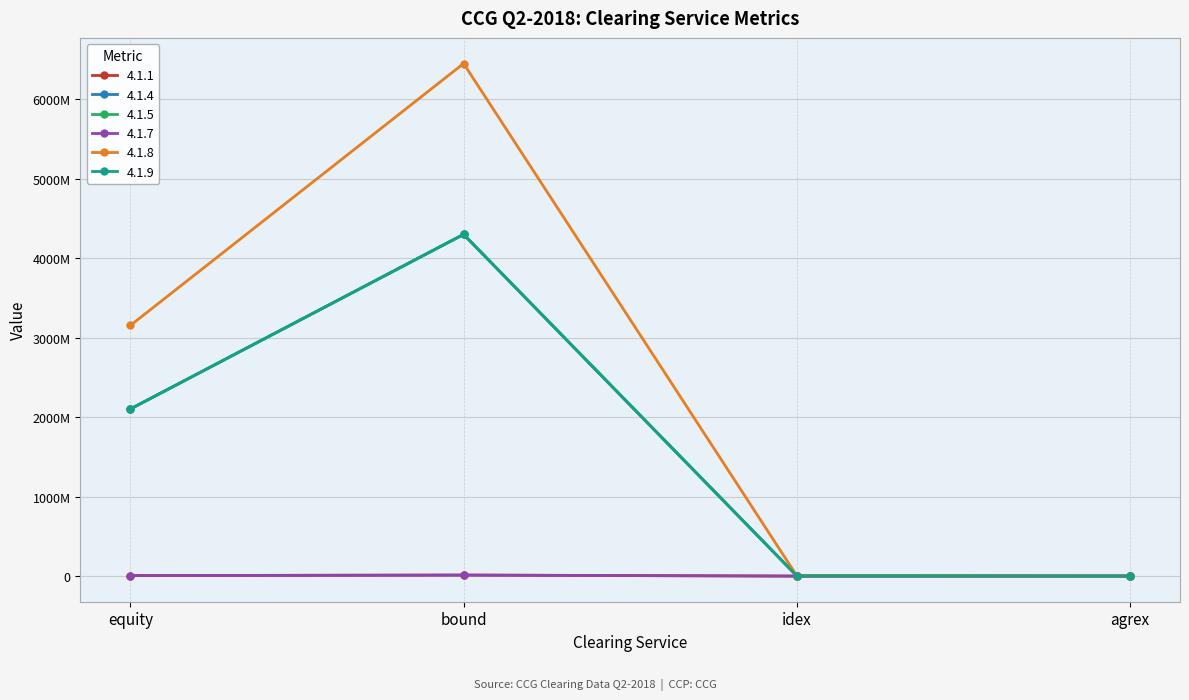

What is the average value of the 4.1.4 series?

1602039250